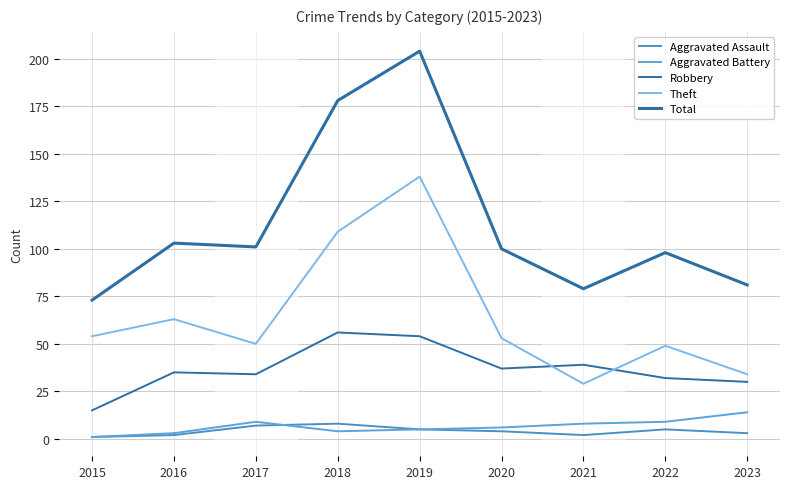

At which category does Theft reach its first local valley?

2017